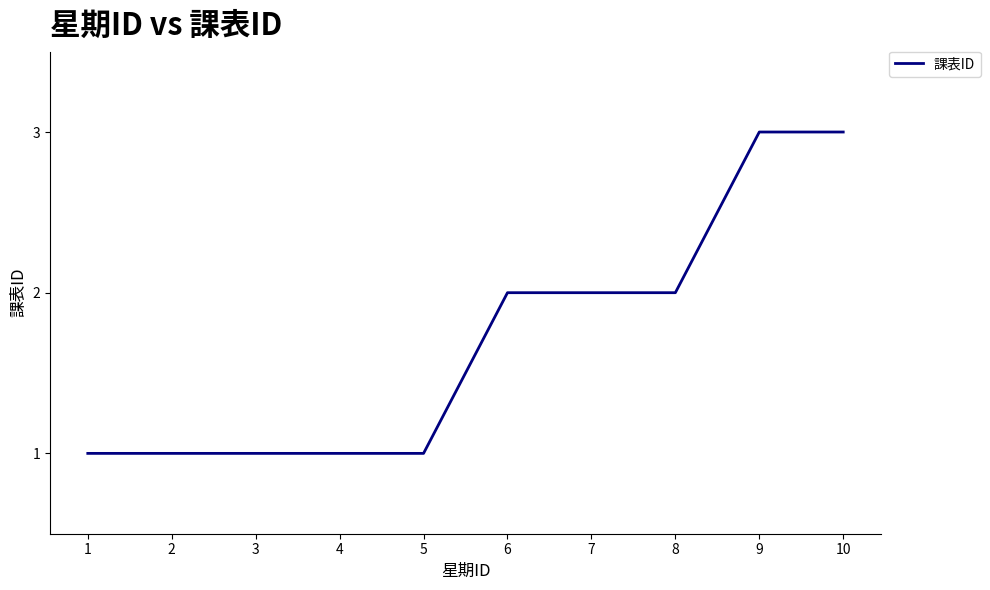

Approximately how many times larger is the value at 7 compared to 3?

2.0